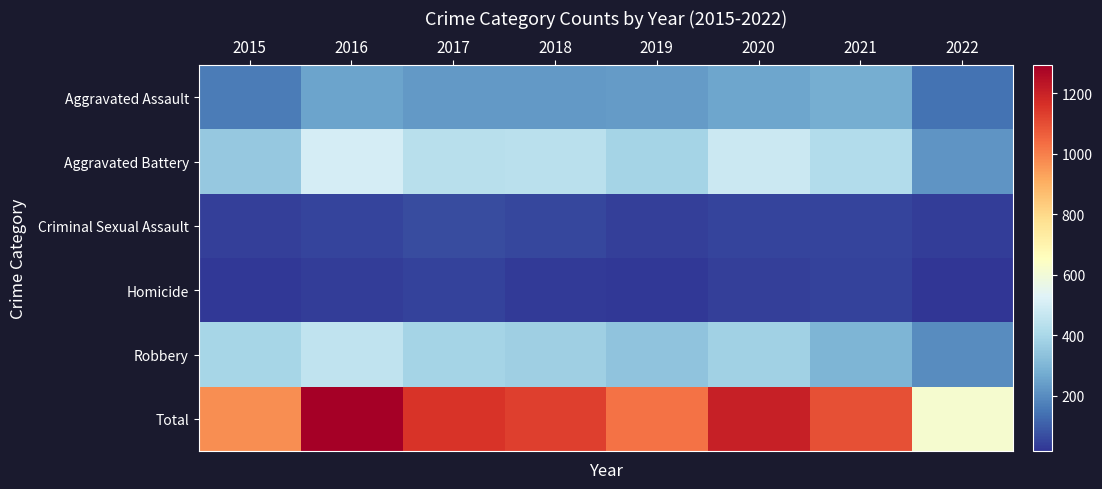

List the series in order of their peak value, lowest first.

Homicide, Criminal Sexual Assault, Aggravated Assault, Robbery, Aggravated Battery, Total